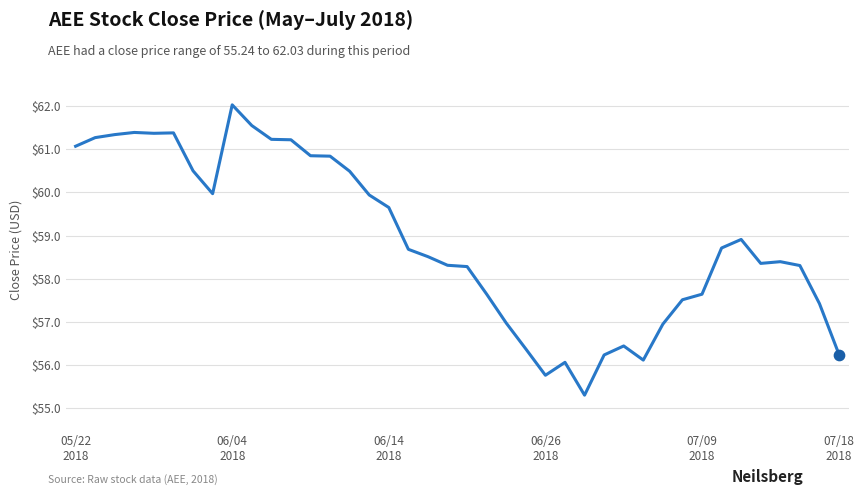

What is the minimum value shown in the chart?

55.3